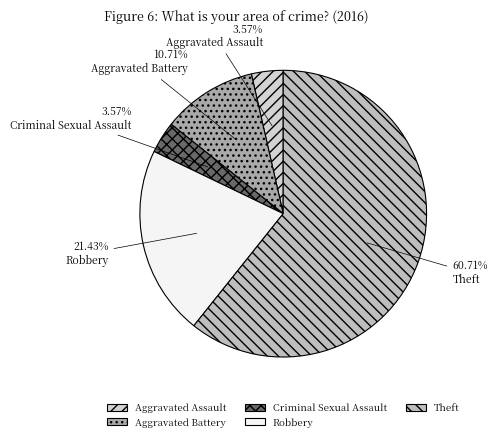

True or false: Criminal Sexual Assault accounts for 13% of the total.

False